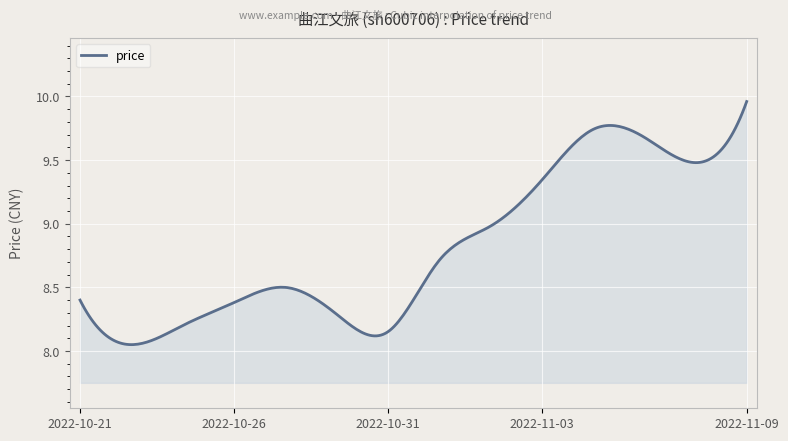

What is the difference between the maximum and minimum values?

1.9